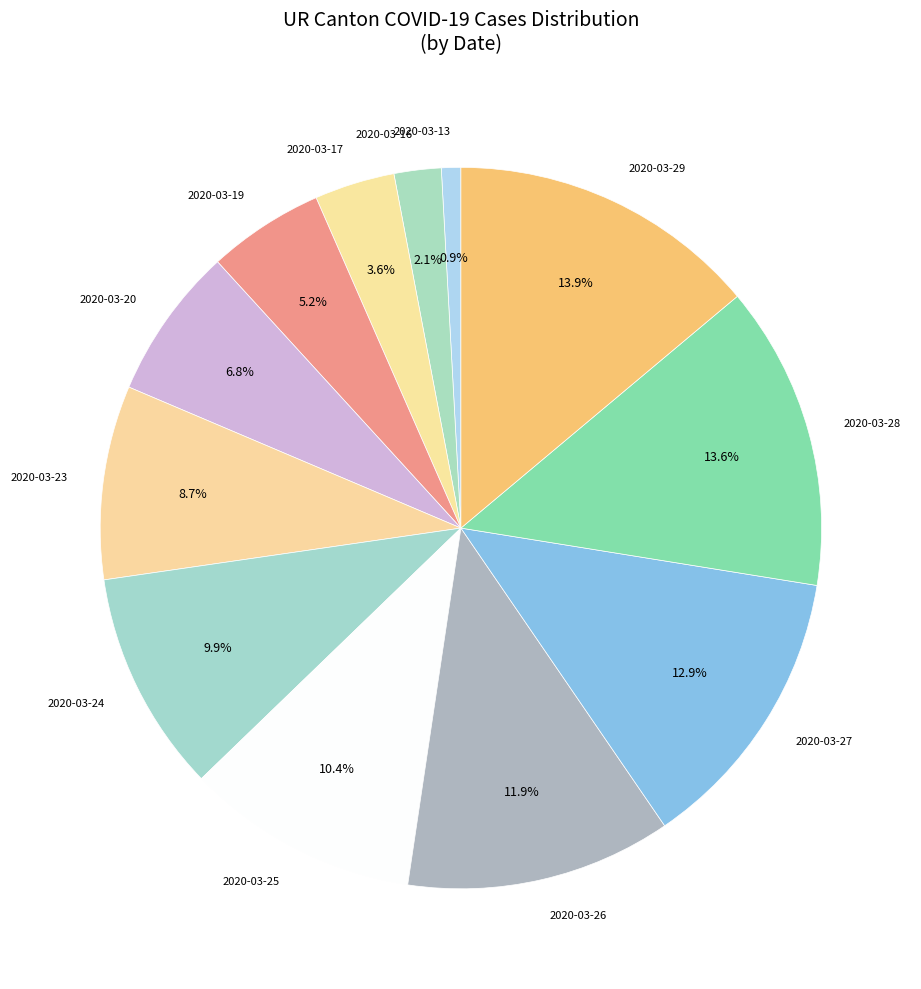

Does any single category account for the majority?

No